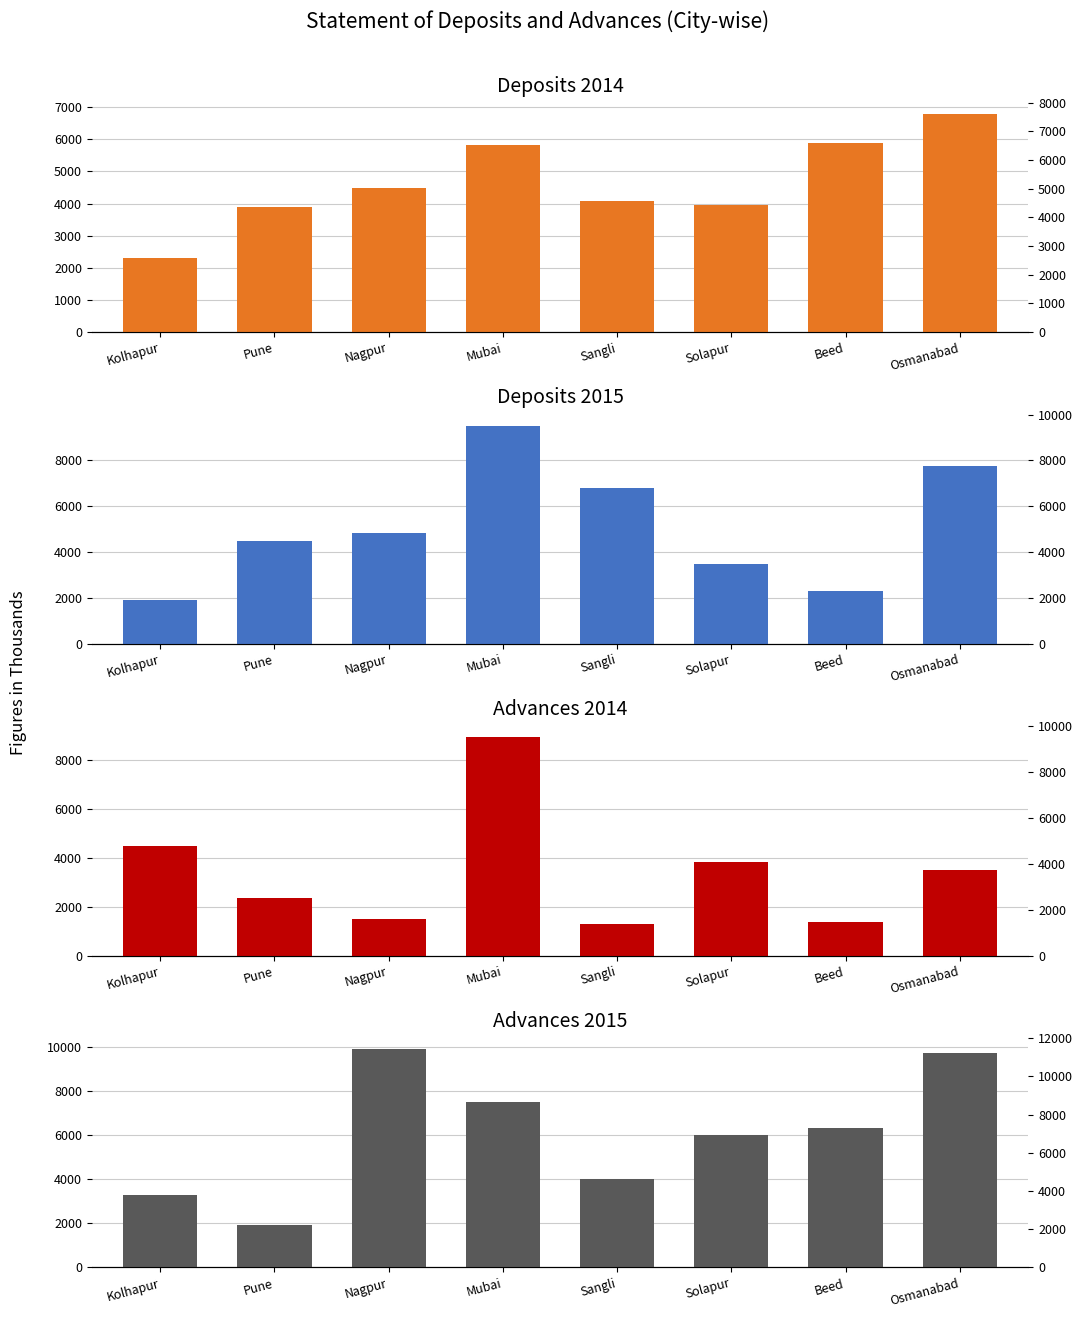

How many groups of bars are there?

8